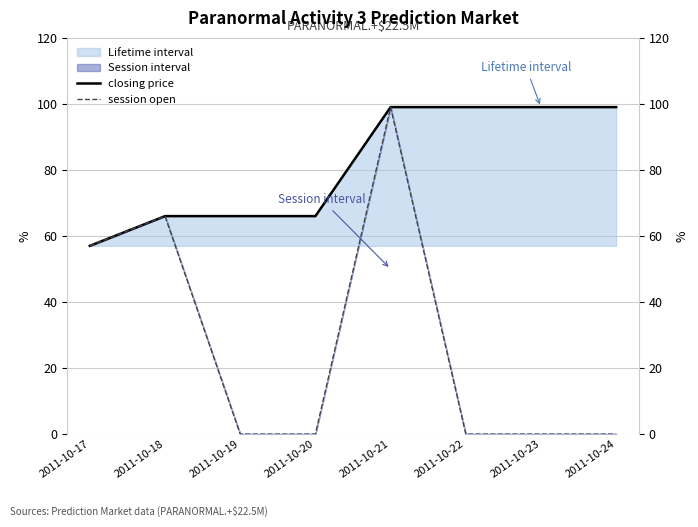

True or false: session open and closing price cross at least once.

False